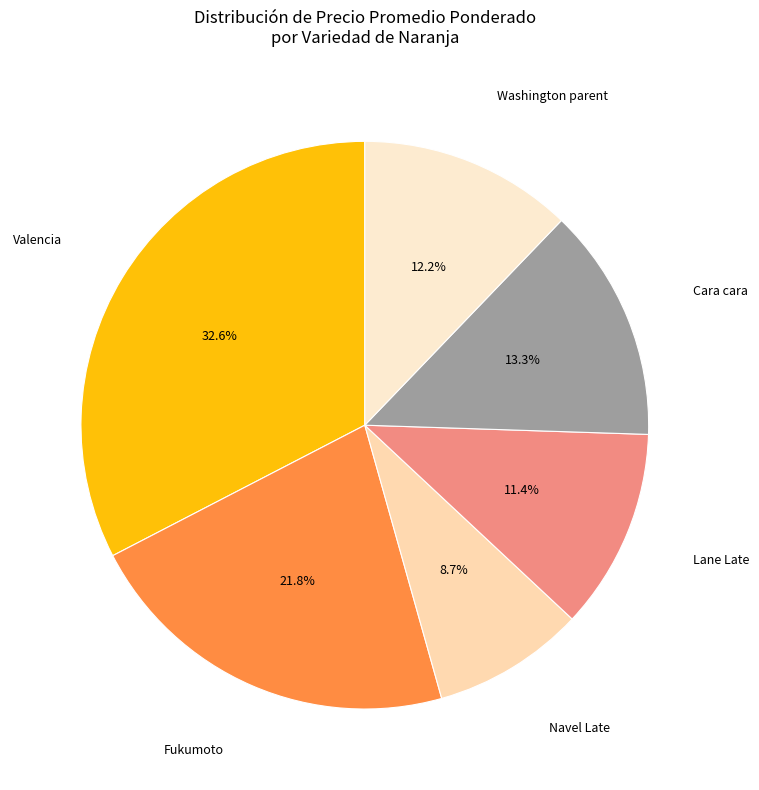

Which has a higher value, Fukumoto or Cara cara?

Fukumoto